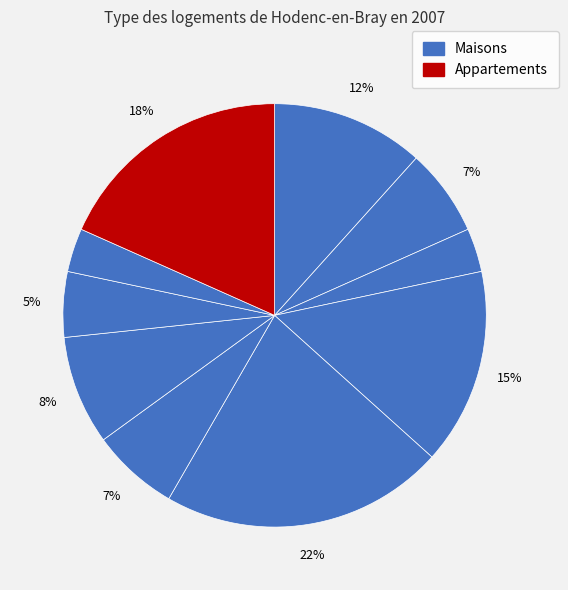

To the nearest percent, what is the difference between the largest and smallest slice percentages?

18%